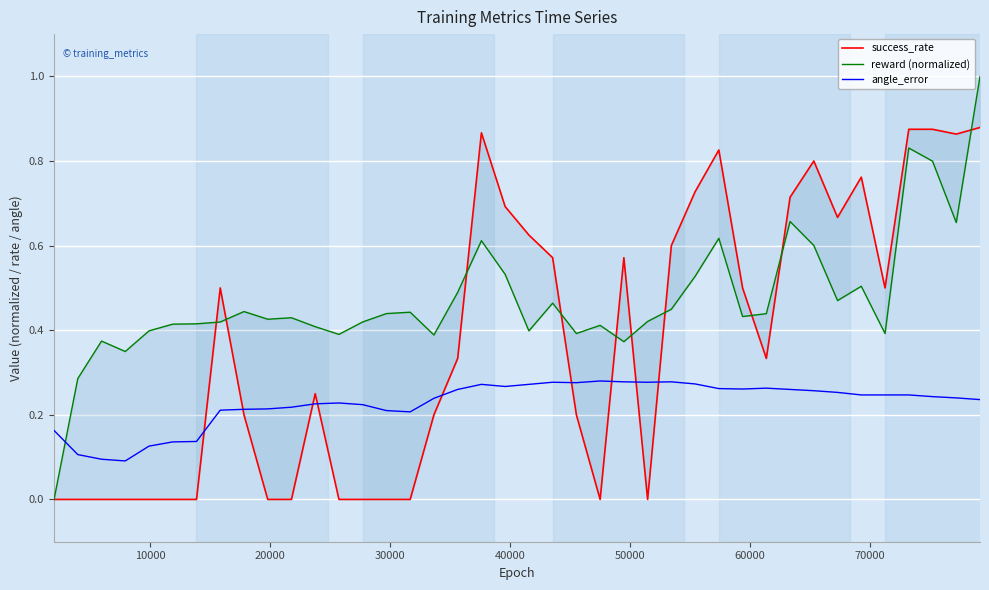

Reading left to right, extract all data points from this chart.

success_rate: 0.0	0.0	0.0	0.0	0.0	0.0	0.0	0.5	0.2	0.0	0.0	0.2	0.0	0.0	0.0	0.0	0.2	0.3	0.9	0.7	0.6	0.6	0.2	0.0	0.6	0.0	0.6	0.7	0.8	0.5	0.3	0.7	0.8	0.7	0.8	0.5	0.9	0.9	0.9	0.9
reward (normalized): 0.0	0.3	0.4	0.3	0.4	0.4	0.4	0.4	0.4	0.4	0.4	0.4	0.4	0.4	0.4	0.4	0.4	0.5	0.6	0.5	0.4	0.5	0.4	0.4	0.4	0.4	0.4	0.5	0.6	0.4	0.4	0.7	0.6	0.5	0.5	0.4	0.8	0.8	0.7	1.0
angle_error: 0.2	0.1	0.1	0.1	0.1	0.1	0.1	0.2	0.2	0.2	0.2	0.2	0.2	0.2	0.2	0.2	0.2	0.3	0.3	0.3	0.3	0.3	0.3	0.3	0.3	0.3	0.3	0.3	0.3	0.3	0.3	0.3	0.3	0.3	0.2	0.2	0.2	0.2	0.2	0.2